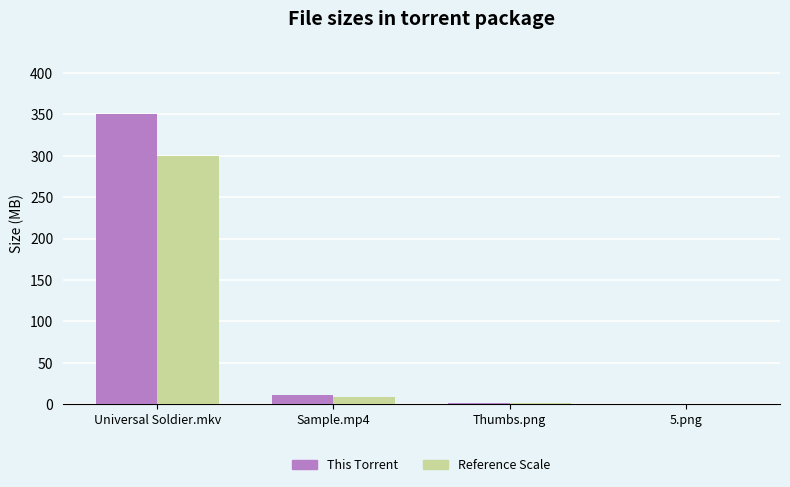

Does the chart contain stacked bars?

No